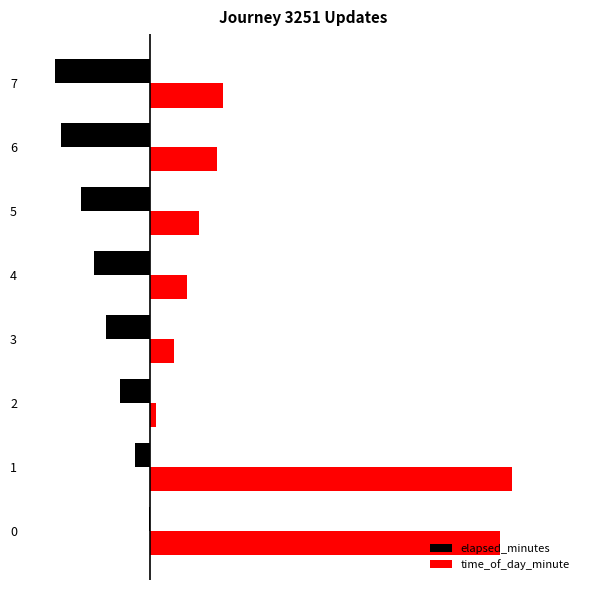

What is the difference between the elapsed_minutes values at 7 and 6?

1.0